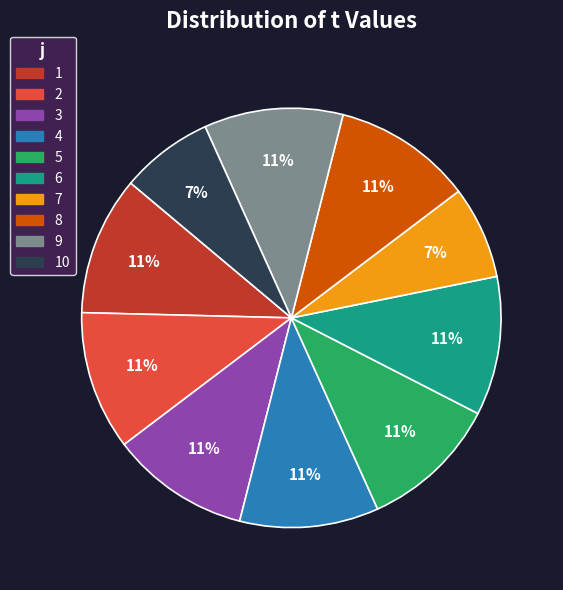

To the nearest percent, what is the average slice percentage?

10%